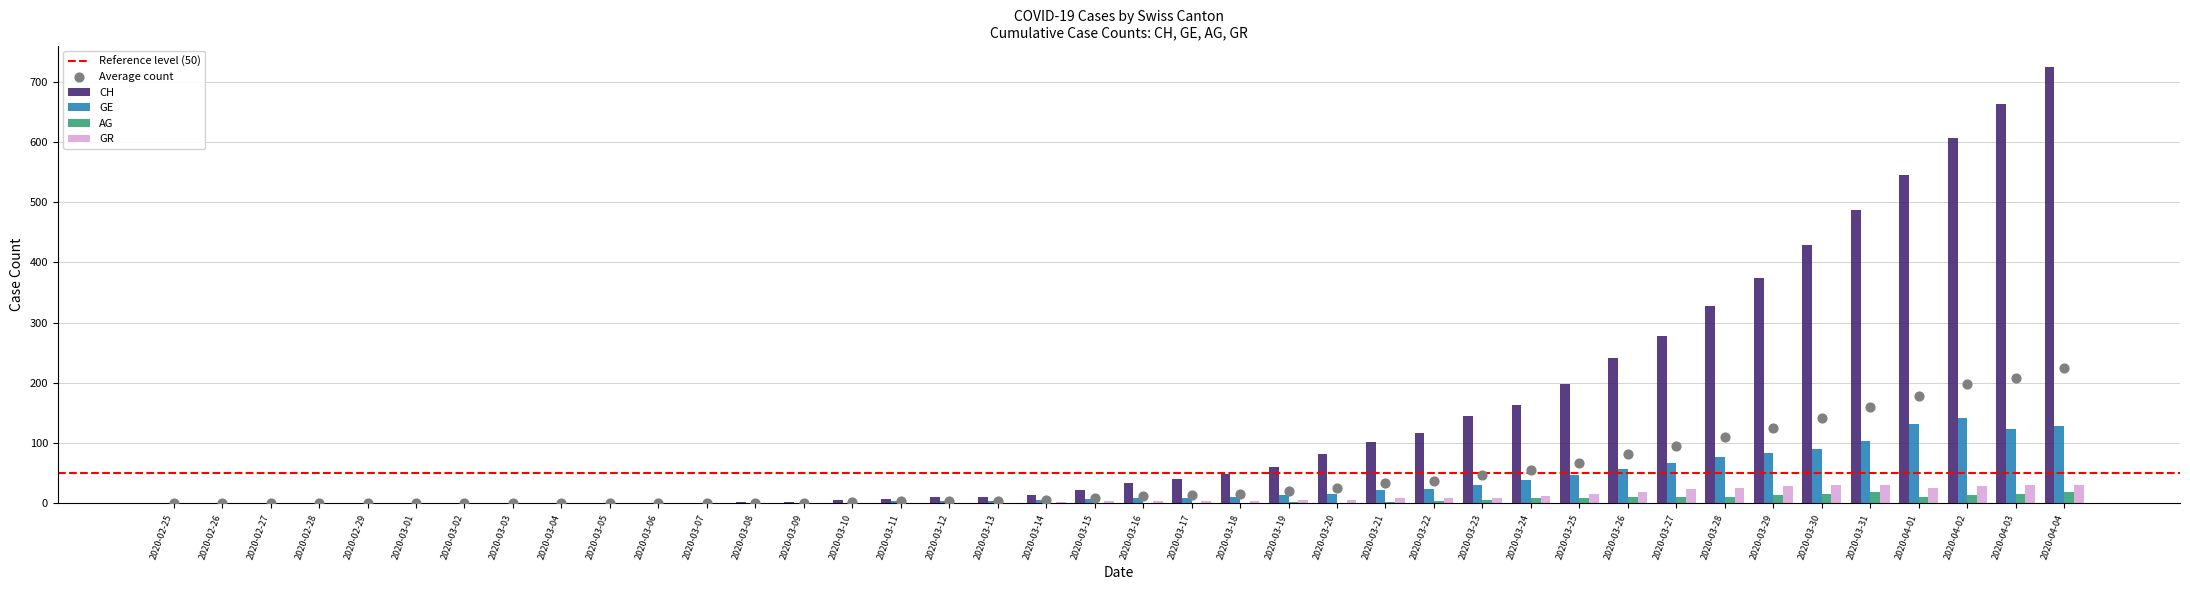

Which series has the widest spread of Y values?

CH